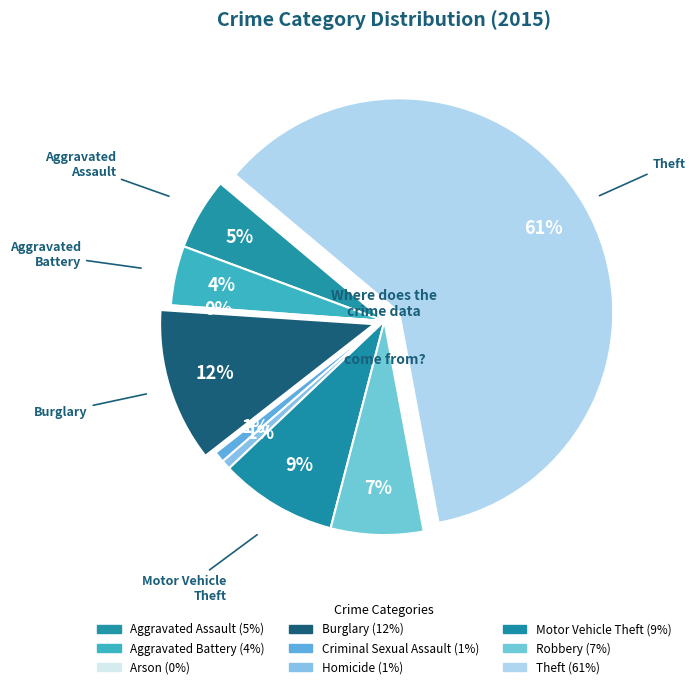

Rank the categories by value from lowest to highest.

Arson, Homicide, Criminal Sexual Assault, Aggravated Battery, Aggravated Assault, Robbery, Motor Vehicle Theft, Burglary, Theft